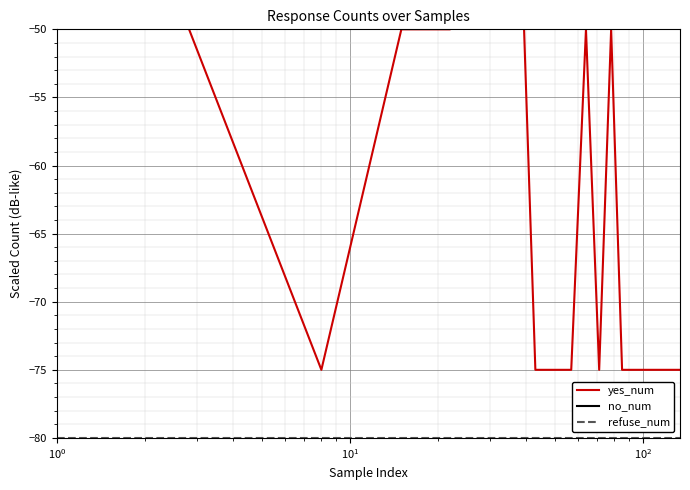

Which series has the largest range (max minus min)?

no_num